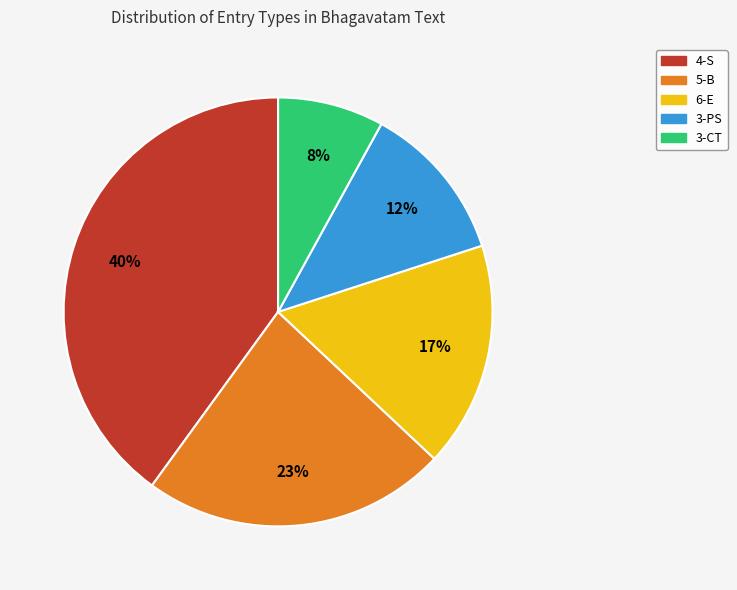

To the nearest percent, what is the combined percentage of 3-PS and 6-E?

29%